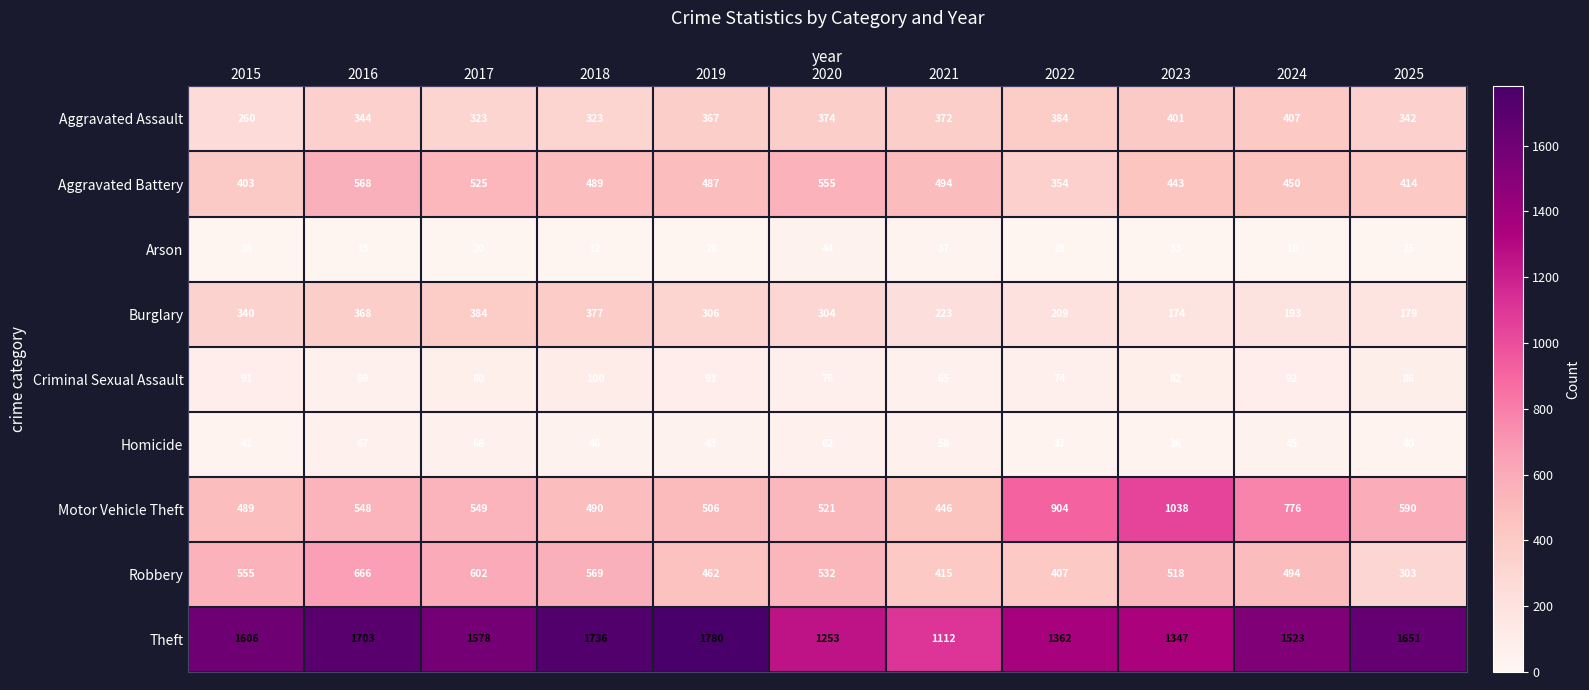

Read the Theft value at 2024.

1523